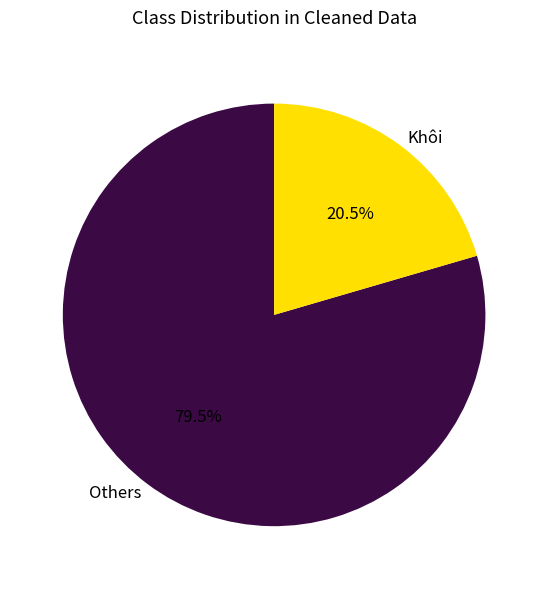

What portion of the pie excludes Khôi?

79.5%